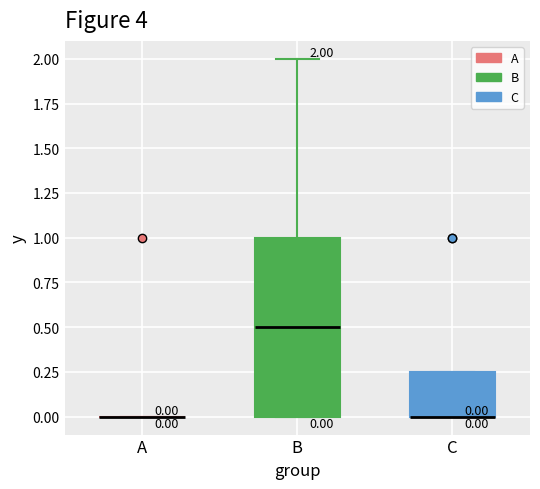

Which box is the tallest, from its lower edge to its upper edge?

B